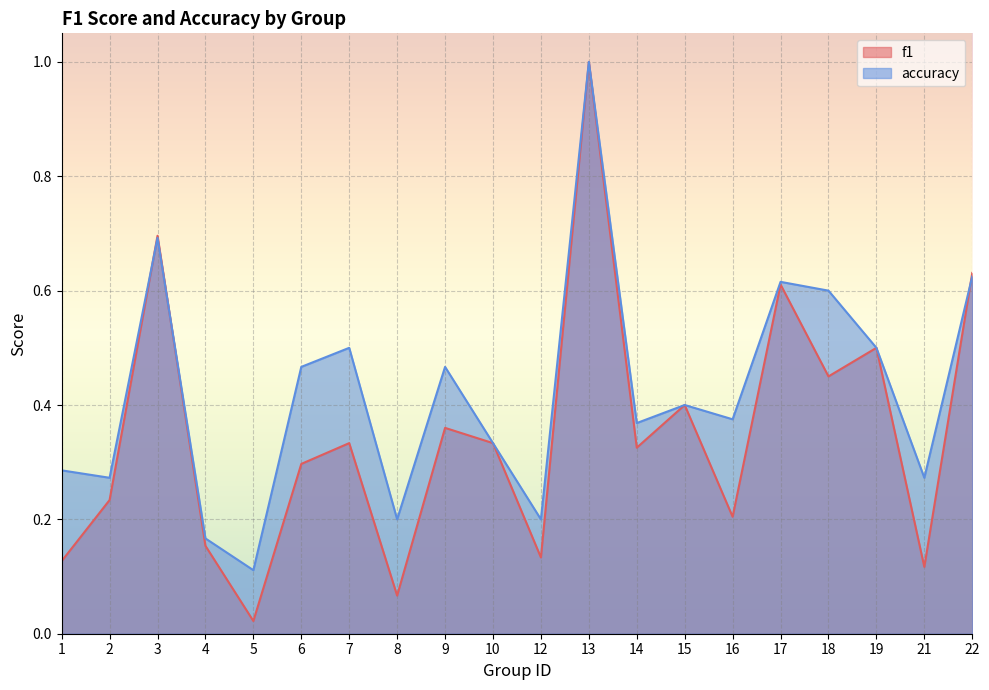

True or false: f1 and accuracy cross at least once.

True